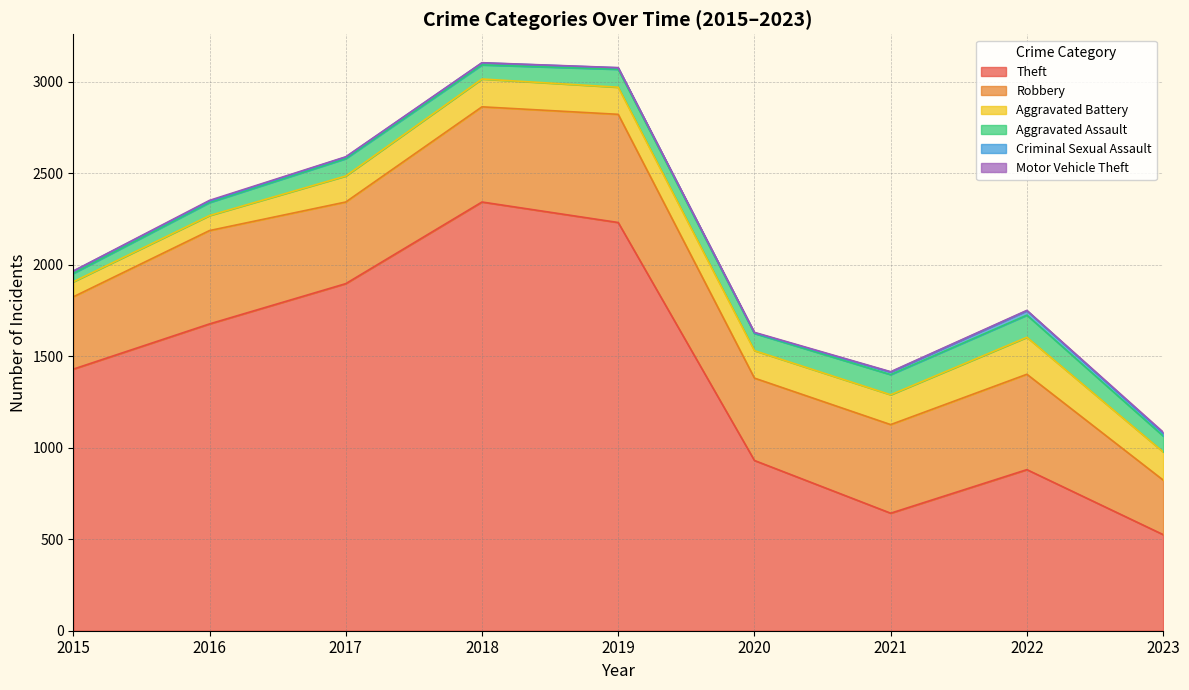

True or false: Robbery and Motor Vehicle Theft cross at least once.

False